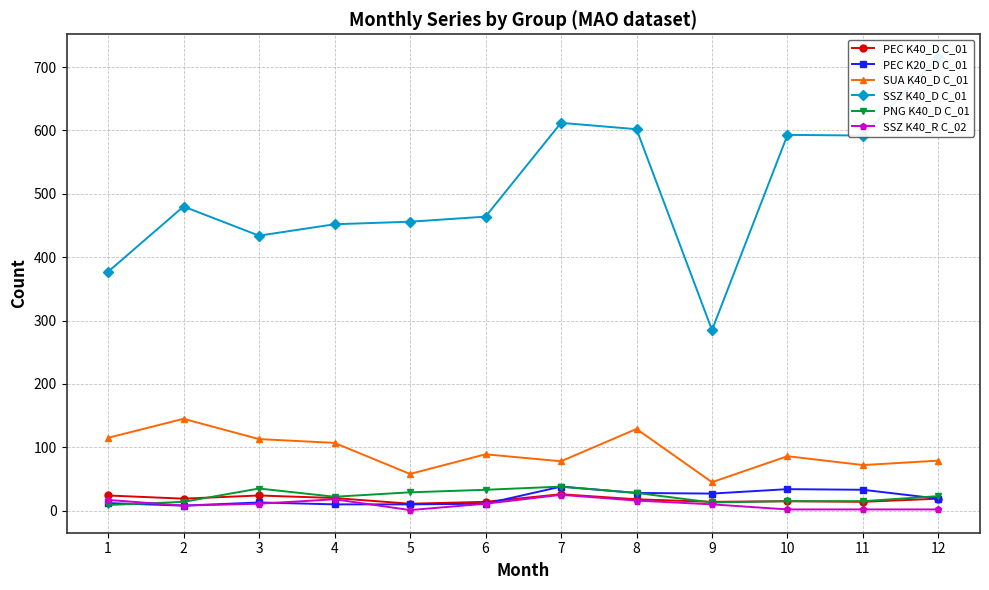

Is this an area chart (filled region under the line)?

No